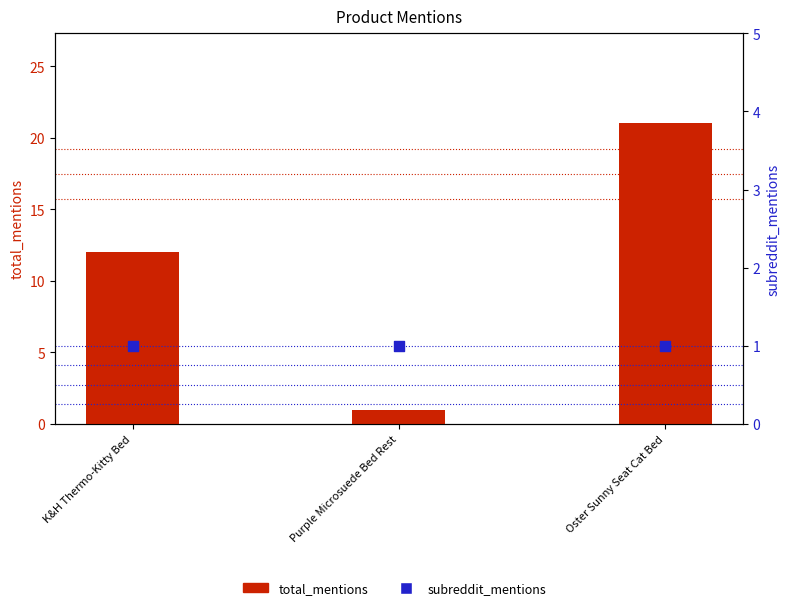

Which series reaches the minimum Y coordinate?

total_mentions